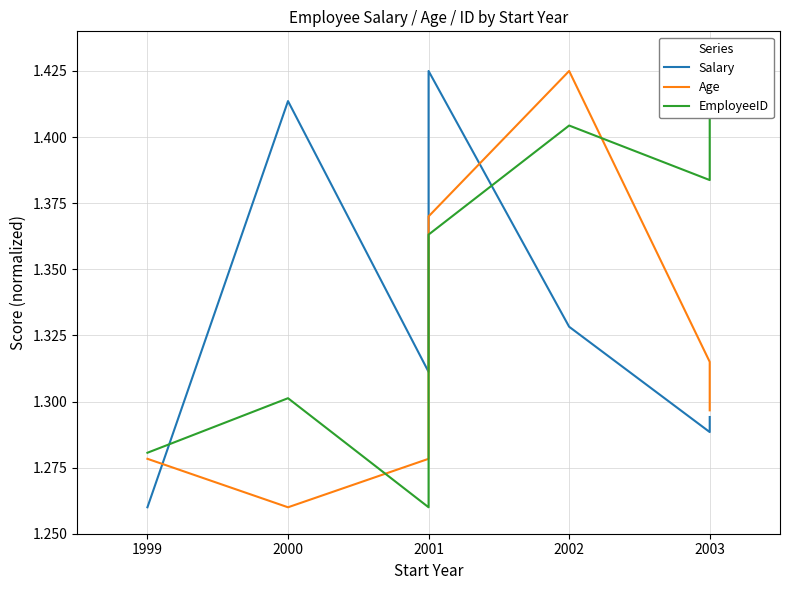

What is the difference between the maximum and minimum values in the Age series?

0.2